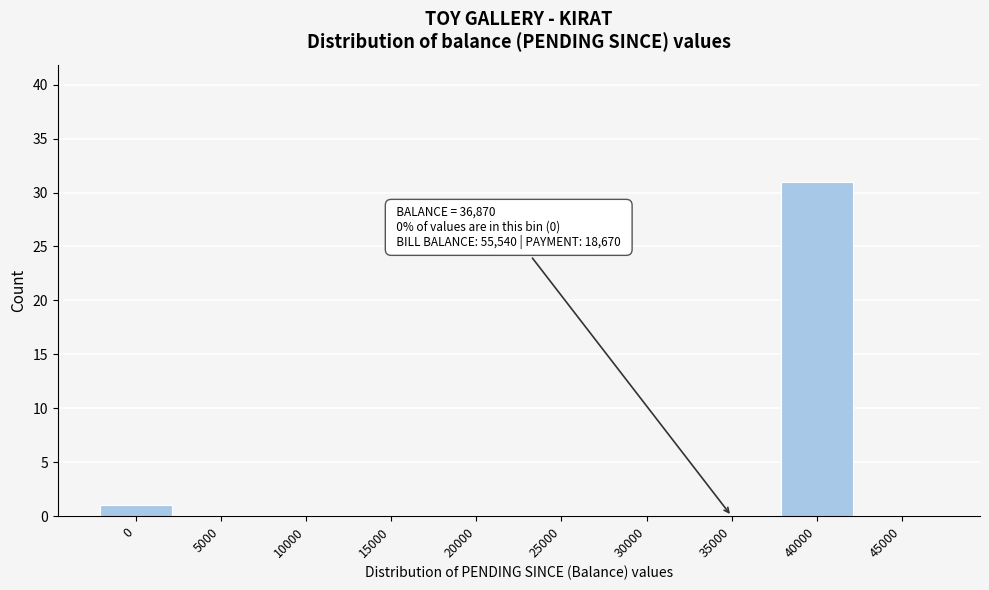

Reading right to left, transcribe all the data shown in this chart.

45000=0	40000=31	35000=0	30000=0	25000=0	20000=0	15000=0	10000=0	5000=0	0=1